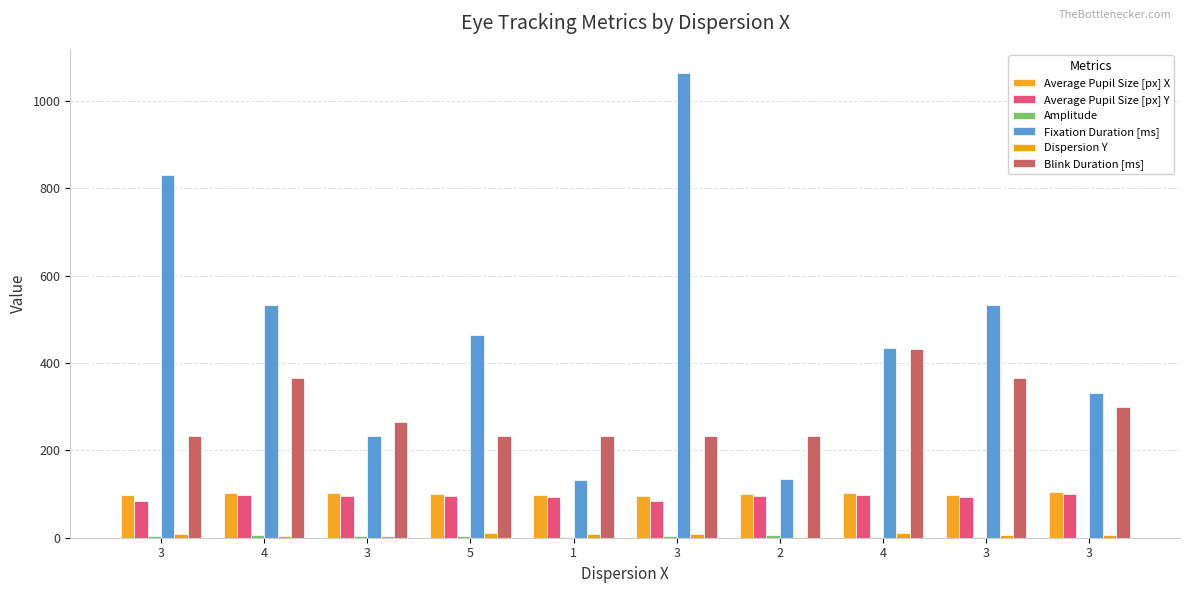

How many categories are shown in the chart?

10